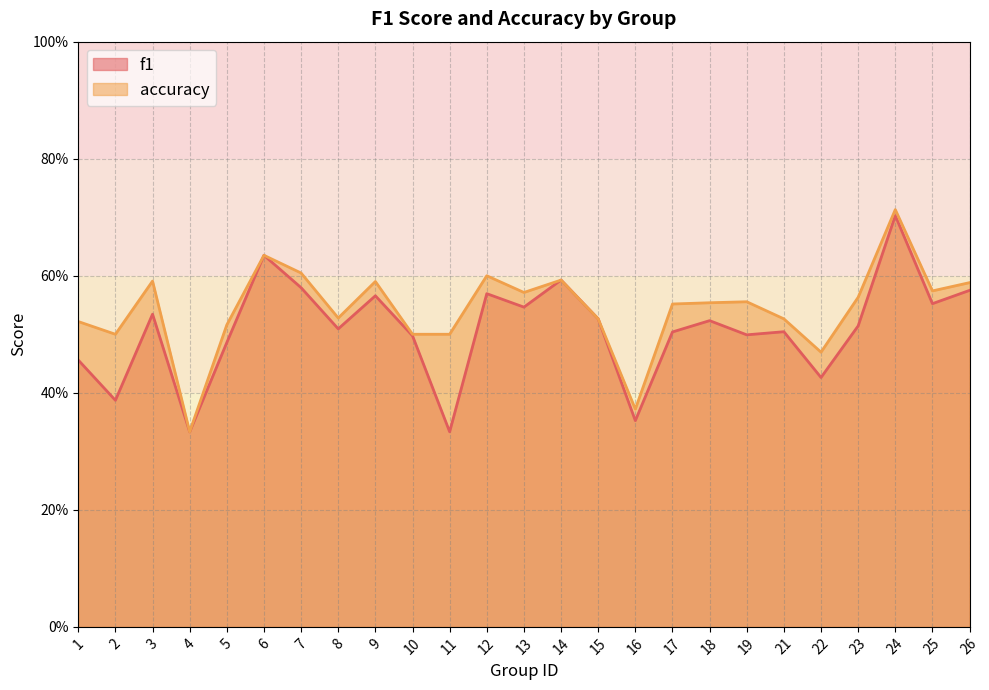

Between which two adjacent categories do f1 and accuracy first intersect?

13 and 14